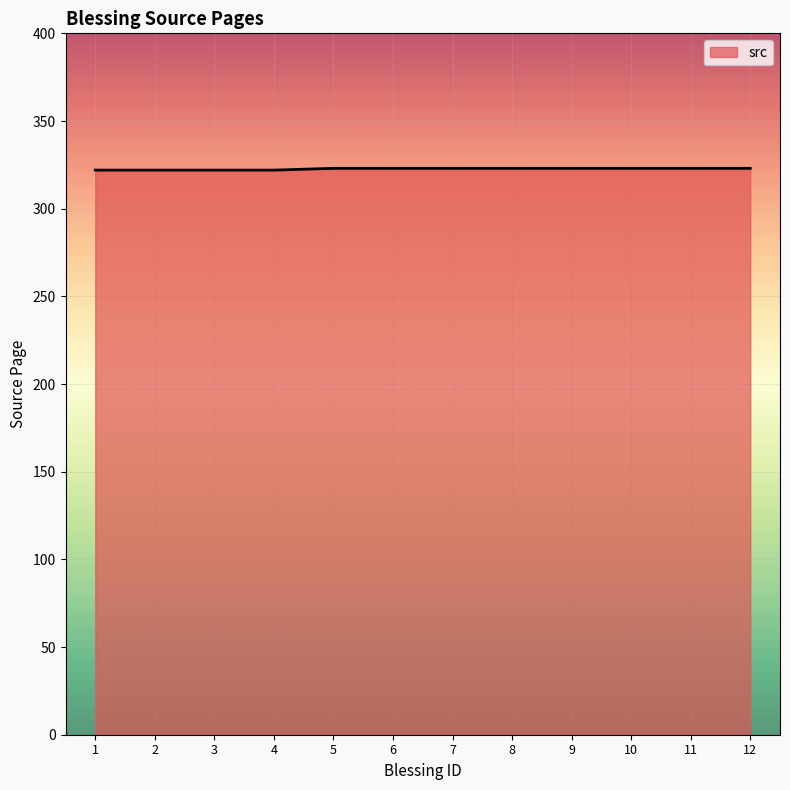

What is the minimum value shown in the chart?

322